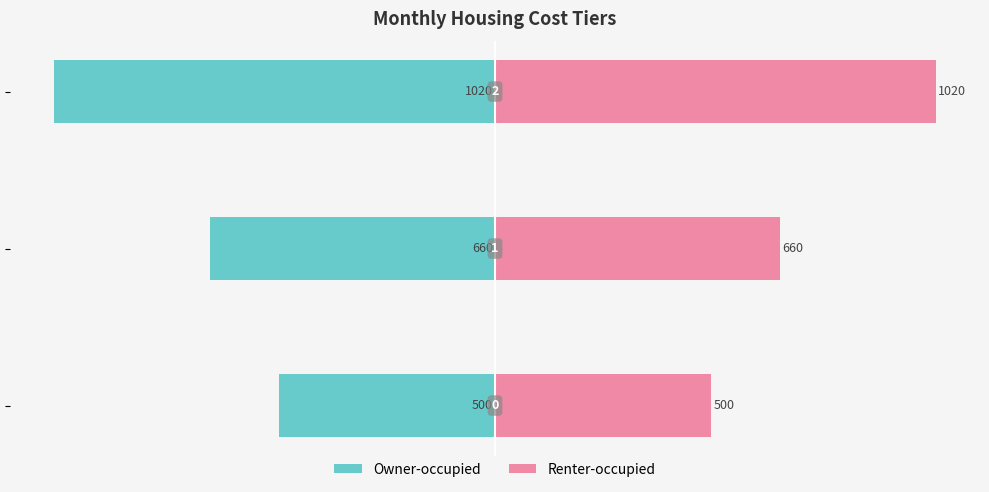

How many categories are shown in the chart?

3